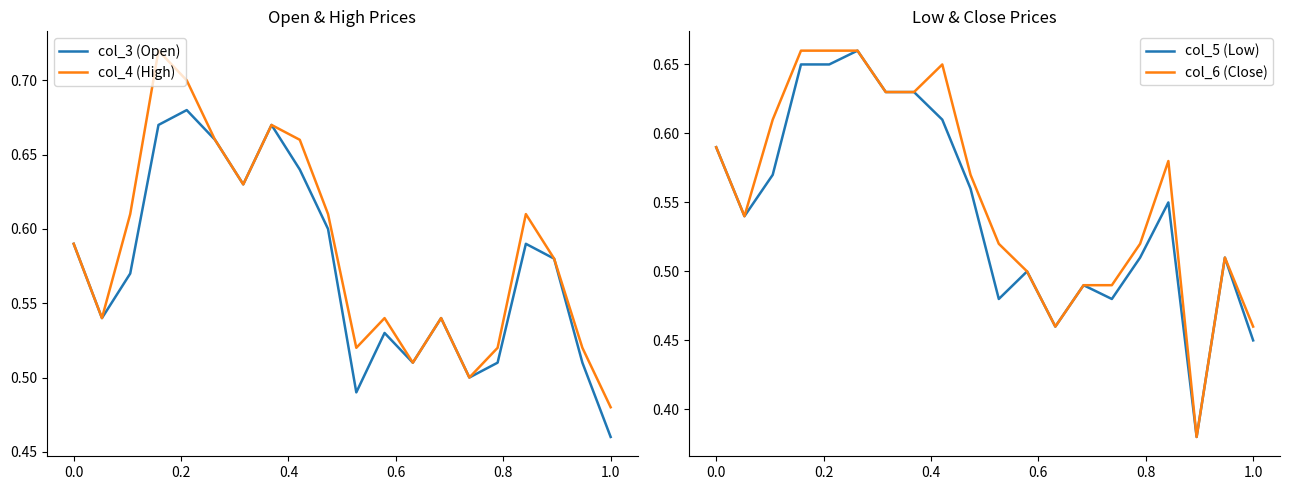

True or false: col_6 (Close) and col_5 (Low) intersect in this chart.

False